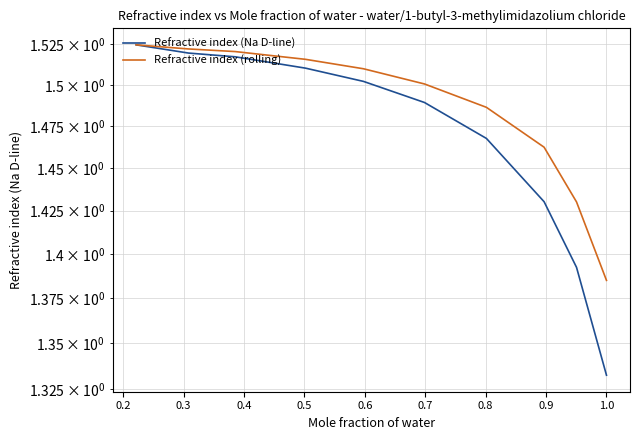

True or false: Refractive index (Na D-line) and Refractive index (rolling) intersect in this chart.

False